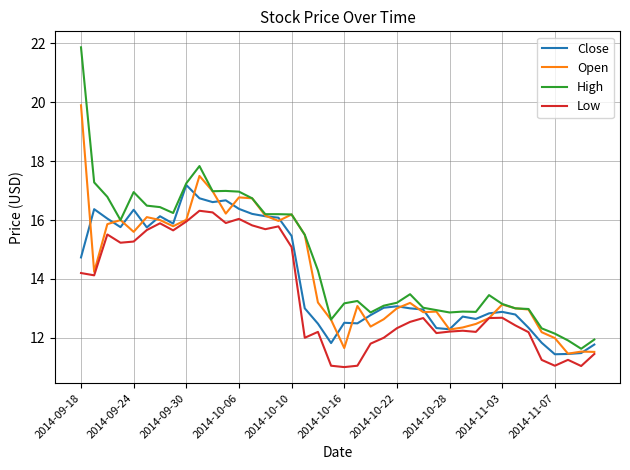

True or false: Low and High cross at least once.

False